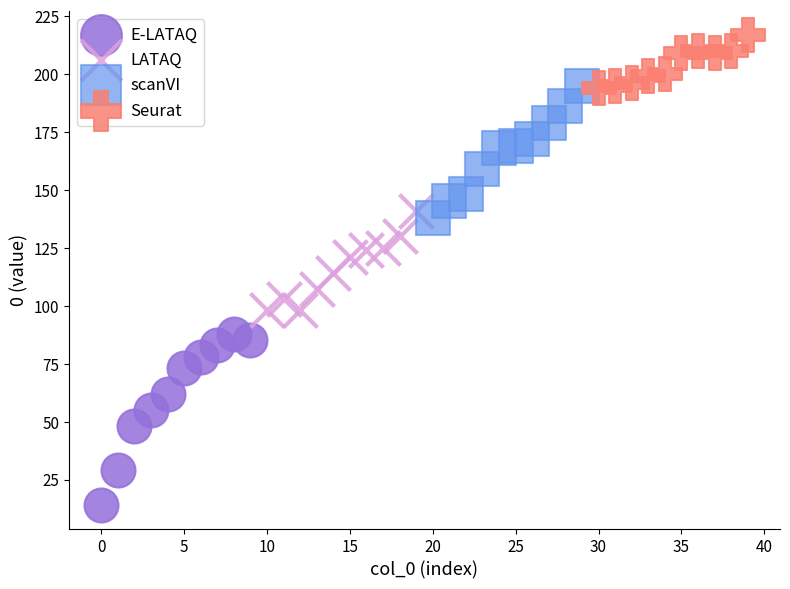

Which series has the largest Y range (max minus min)?

E-LATAQ